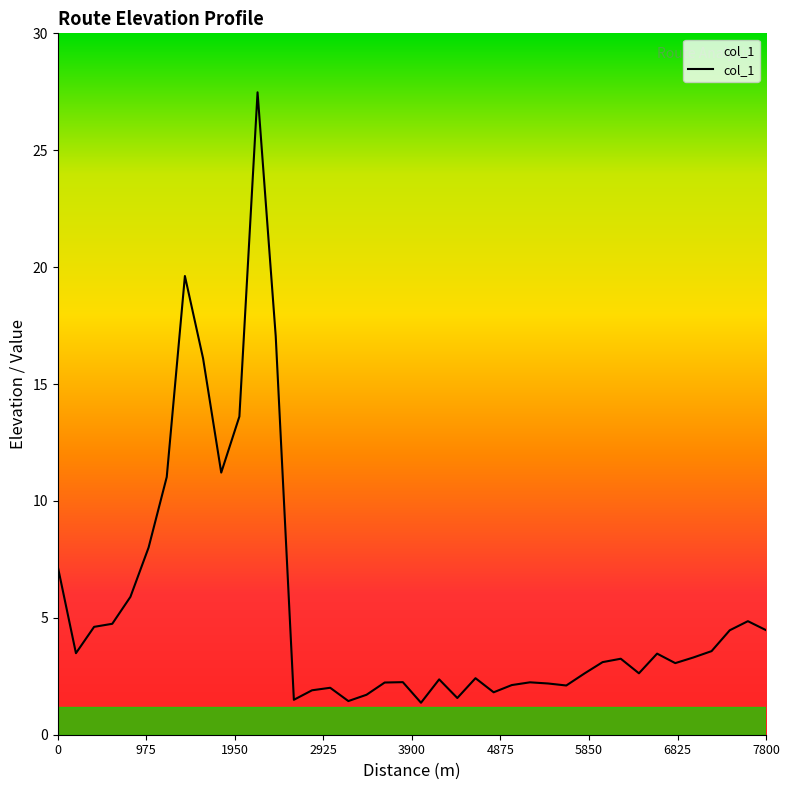

How many series are shown in this chart?

1